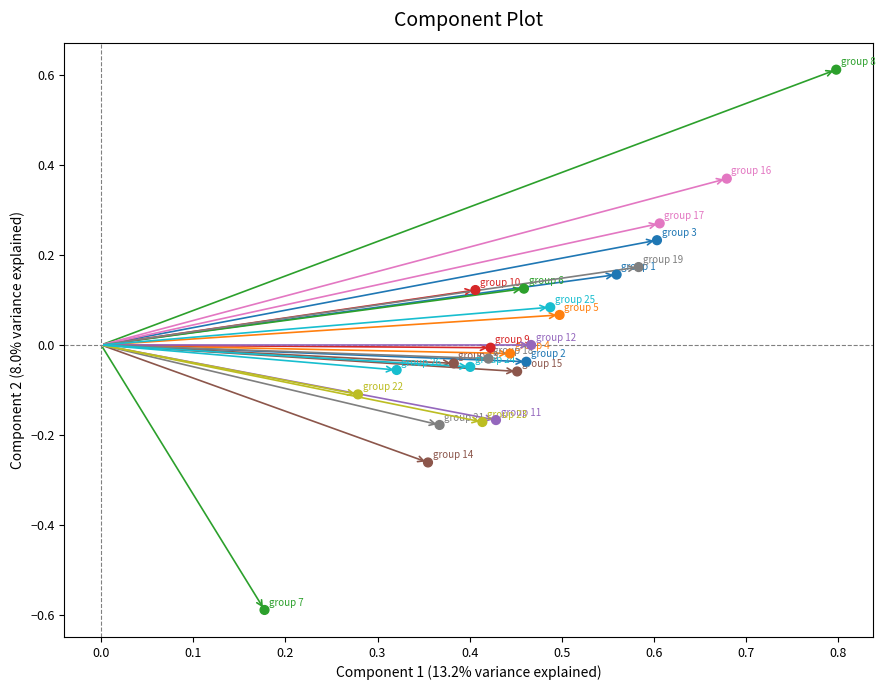

What is the range of Y values (max minus min)?

1.2